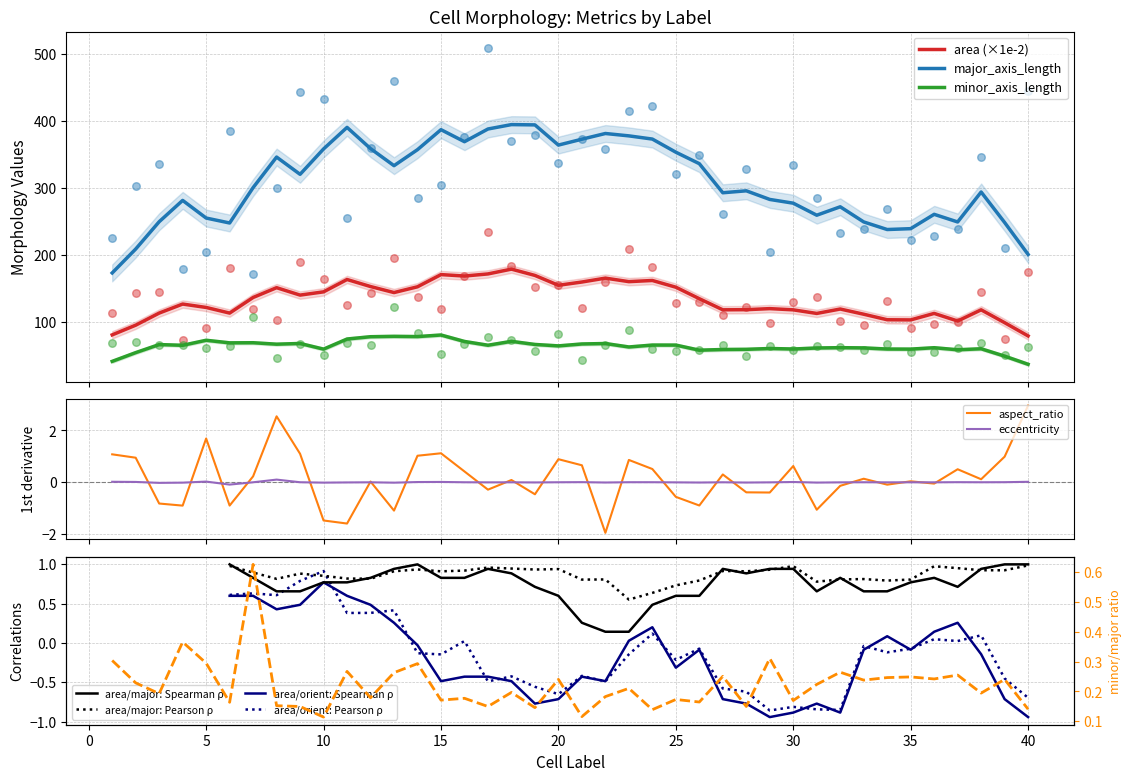

At how many categories does at least one series exceed 396?

7